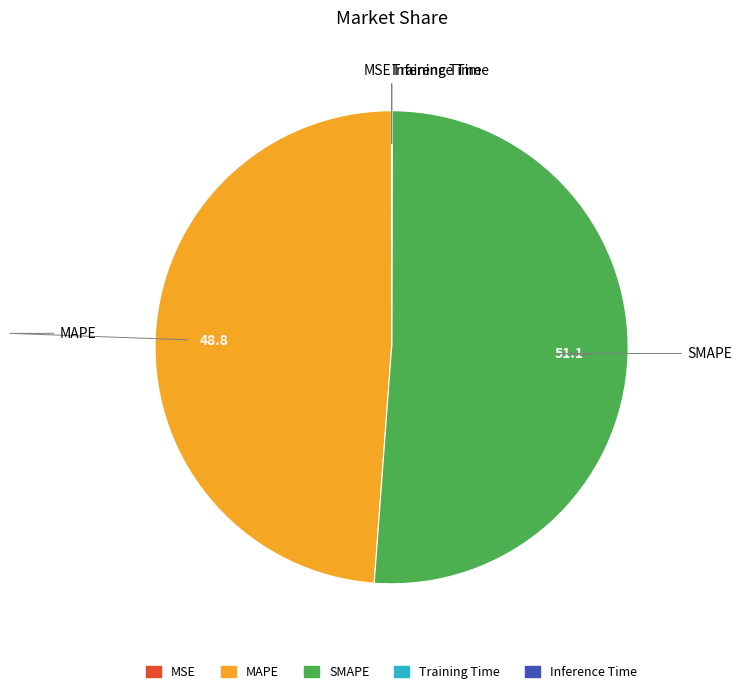

What is the largest slice in the pie chart?

SMAPE